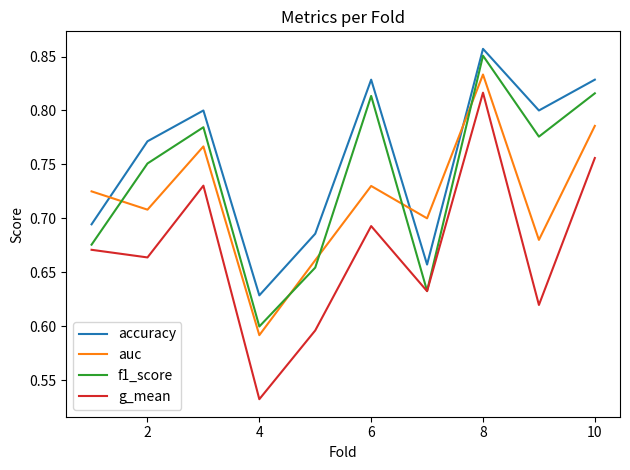

At how many categories does at least one series exceed 0?

10